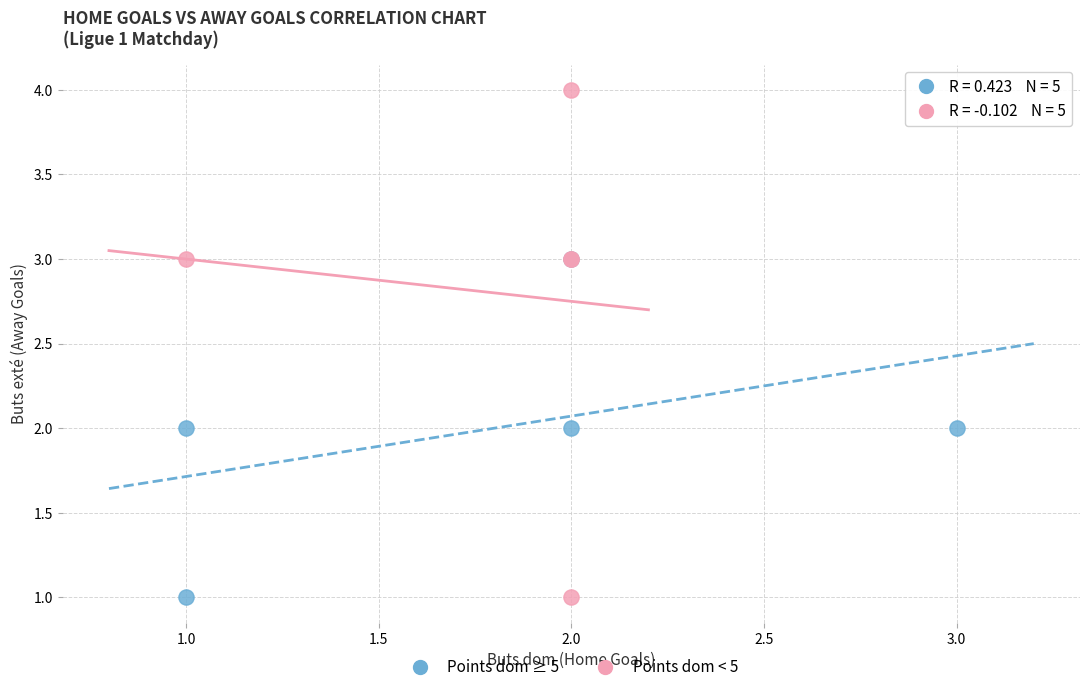

Which series has the largest Y range (max minus min)?

Points dom < 5